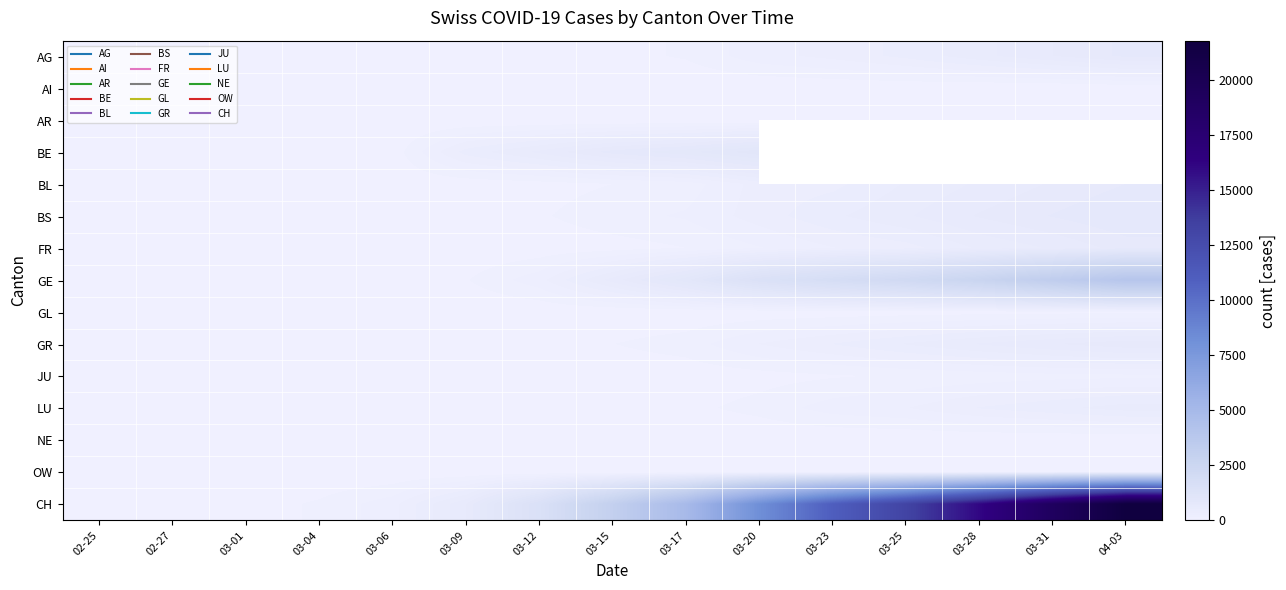

Rank the series at 03-17 from lowest to highest value.

AI, AR, NE, OW, GL, JU, LU, FR, AG, BL, GR, BS, BE, GE, CH